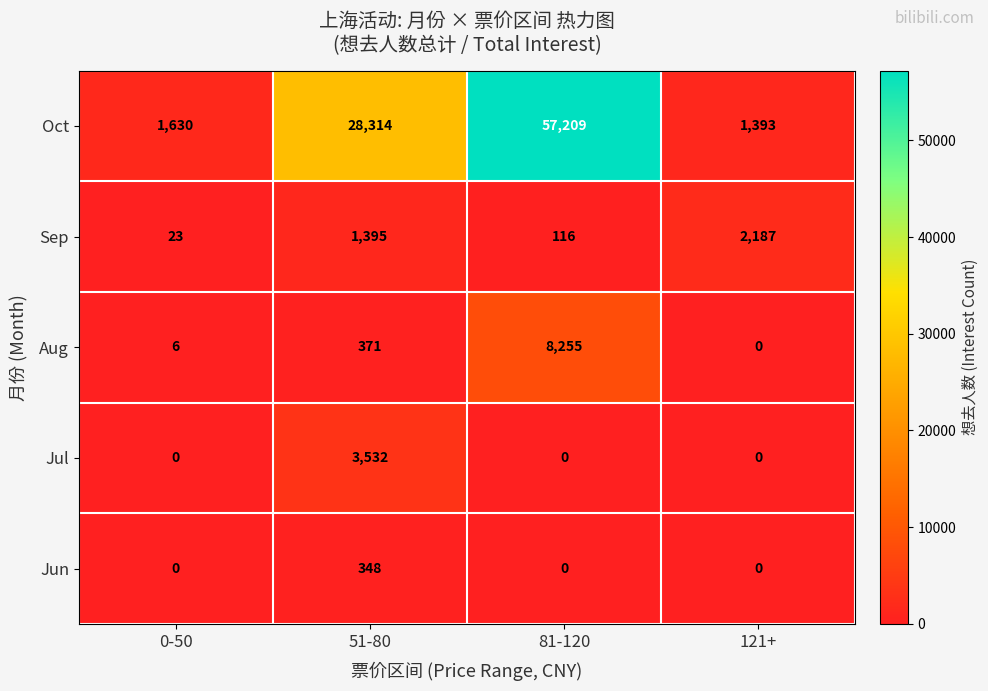

Between 0-50 and 121+, which series saw the biggest shift?

Sep